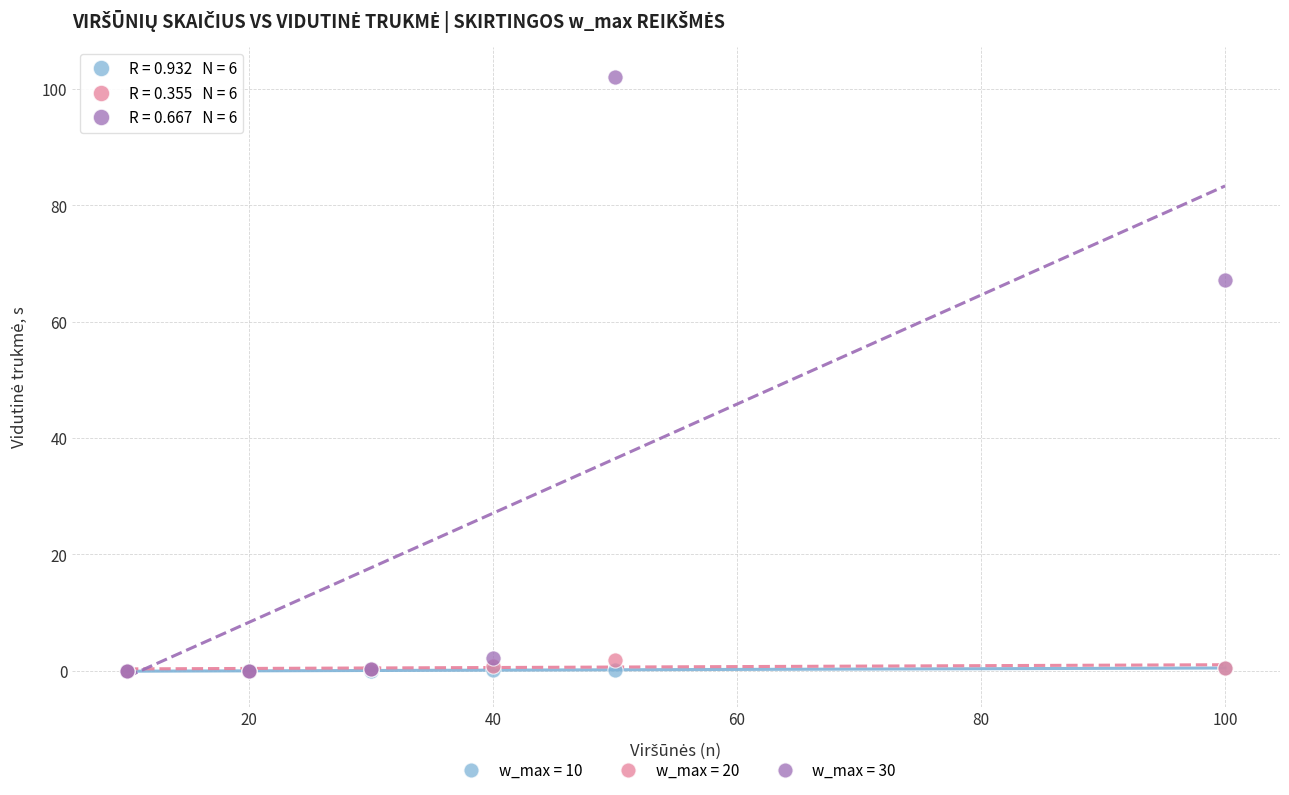

What are all the series names shown in the legend?

w_max = 10, w_max = 20, w_max = 30